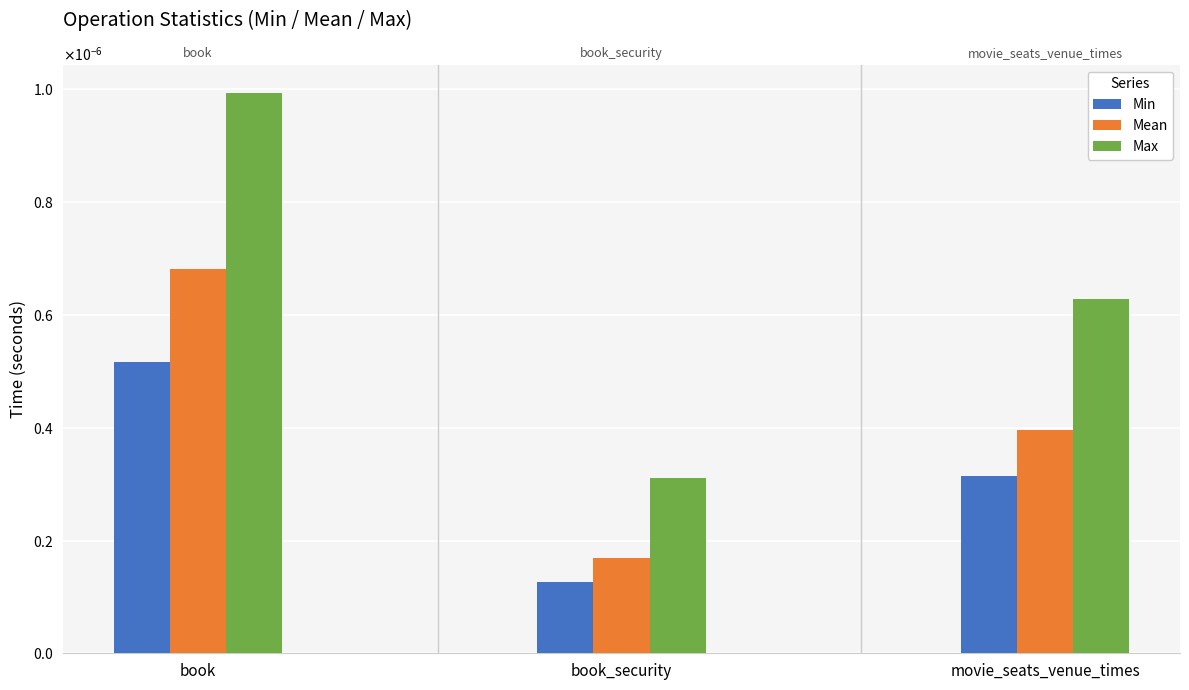

Which series has the widest spread of values?

Max